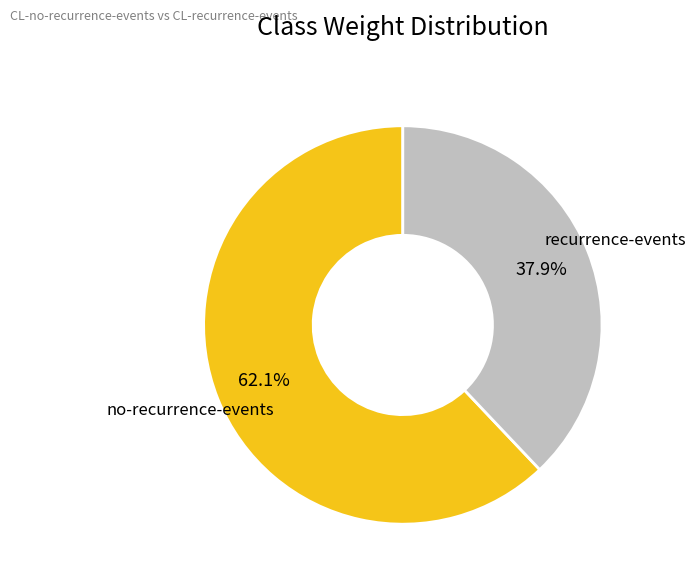

Does any single category account for the majority?

Yes